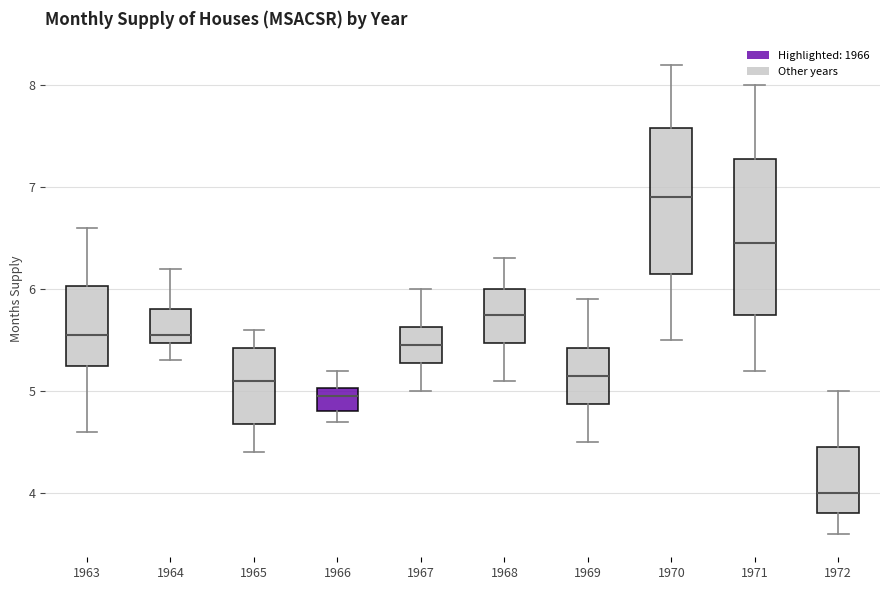

Reading left to right, transcribe this box plot: for each box, give where its median line is, the range the box spans, and where its two whiskers end, as read against the y-axis. The values are not printed on the chart, so give them approximately, as read against the axis.

1963: median 5.6, box 5.3 to 6.0, whiskers 4.6 to 6.6
1964: median 5.6, box 5.5 to 5.8, whiskers 5.3 to 6.2
1965: median 5.1, box 4.7 to 5.4, whiskers 4.4 to 5.6
1966: median 5.0 (just below the box's upper edge), box 4.8 to 5.0, whiskers 4.7 to 5.2
1967: median 5.5, box 5.3 to 5.6, whiskers 5.0 to 6.0
1968: median 5.8, box 5.5 to 6.0, whiskers 5.1 to 6.3
1969: median 5.2, box 4.9 to 5.4, whiskers 4.5 to 5.9
1970: median 6.9, box 6.2 to 7.6, whiskers 5.5 to 8.2
1971: median 6.5, box 5.8 to 7.3, whiskers 5.2 to 8.0
1972: median 4.0, box 3.8 to 4.5, whiskers 3.6 to 5.0